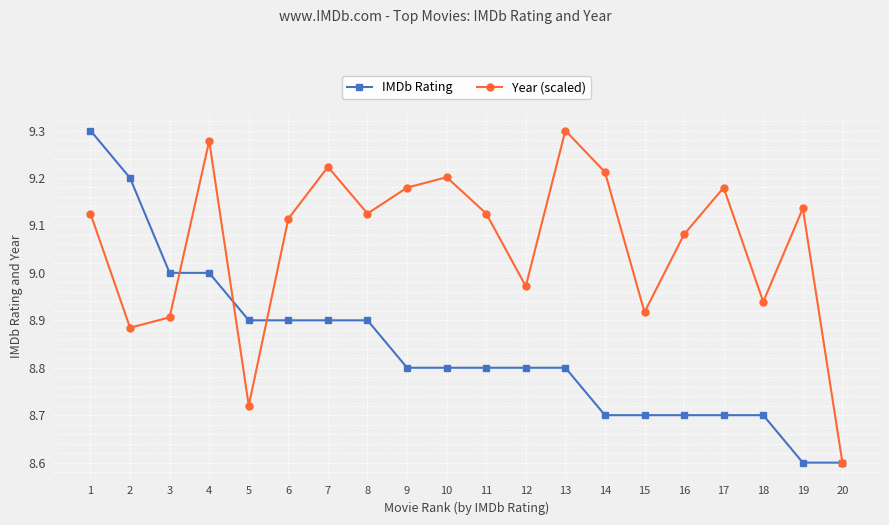

What is the difference between the maximum and minimum values in the IMDb Rating series?

0.7